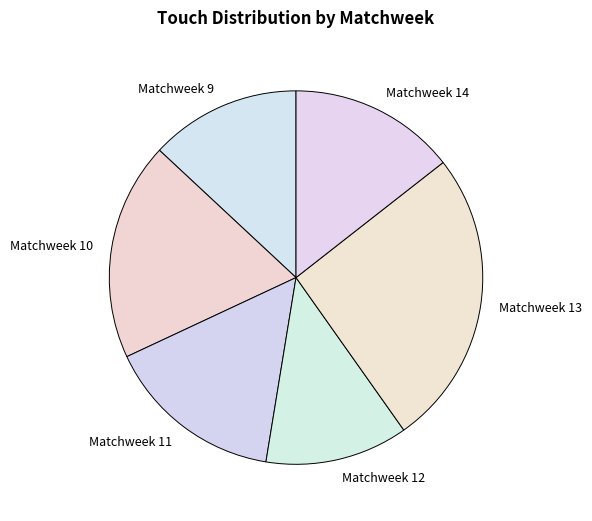

Do Matchweek 13 and Matchweek 9 together represent more than half of the pie?

No